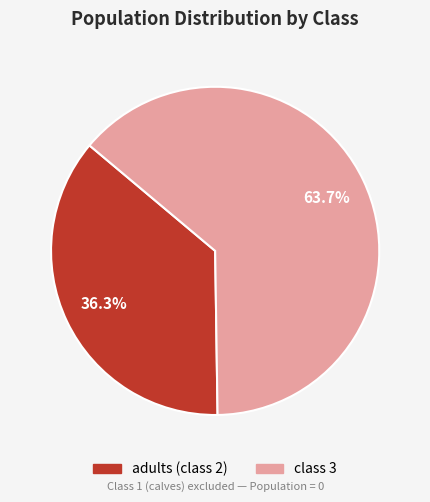

Do class 3 and adults (class 2) together represent more than half of the pie?

Yes